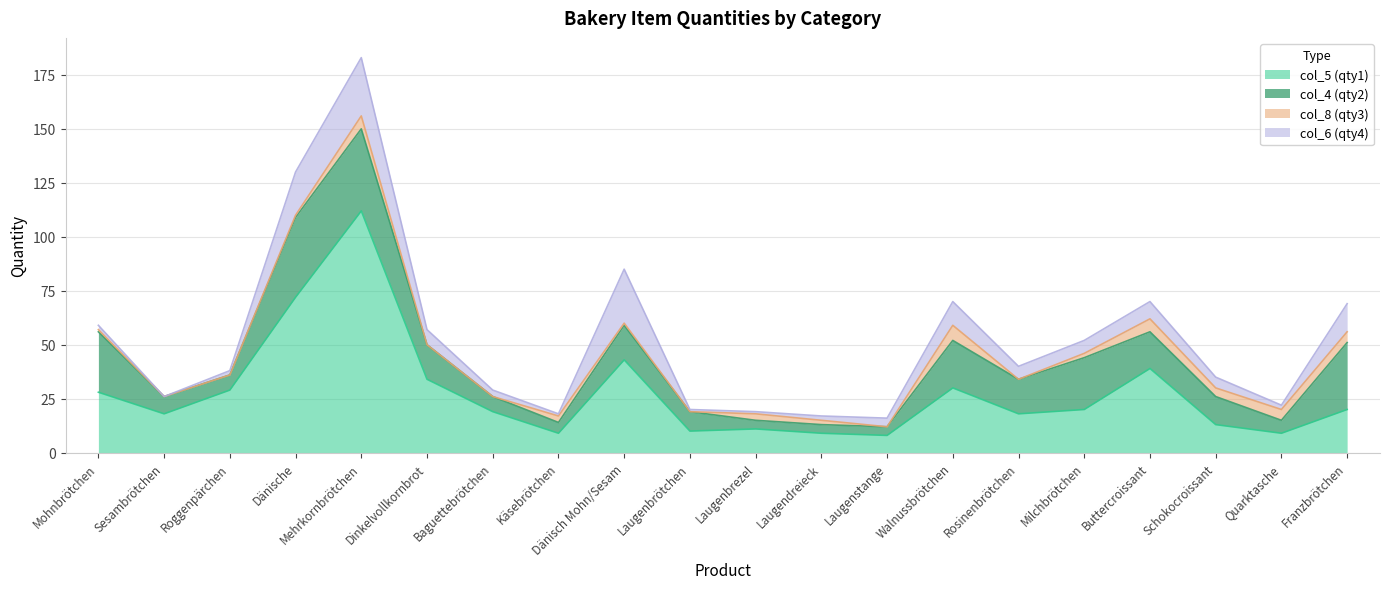

List the series in order of their overall mean, highest first.

col_5 (qty1), col_4 (qty2), col_6 (qty4), col_8 (qty3)